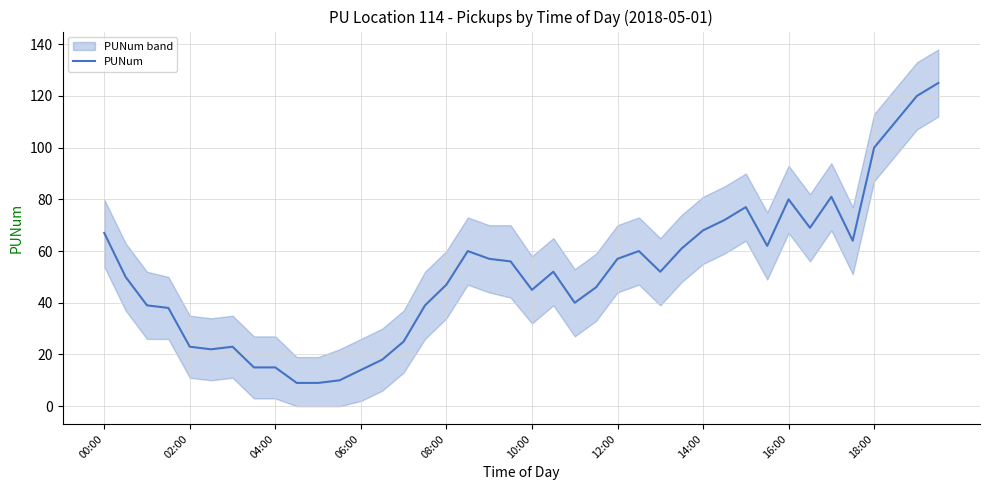

Is it true that PUNum equals 161 at 18:00?

False